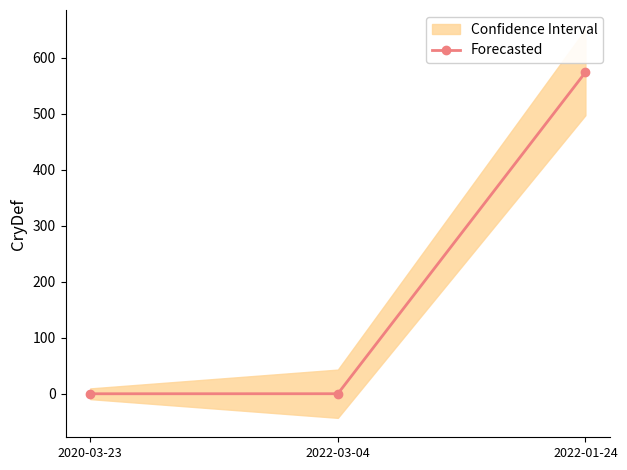

What is the difference between the maximum and minimum values?

573.7